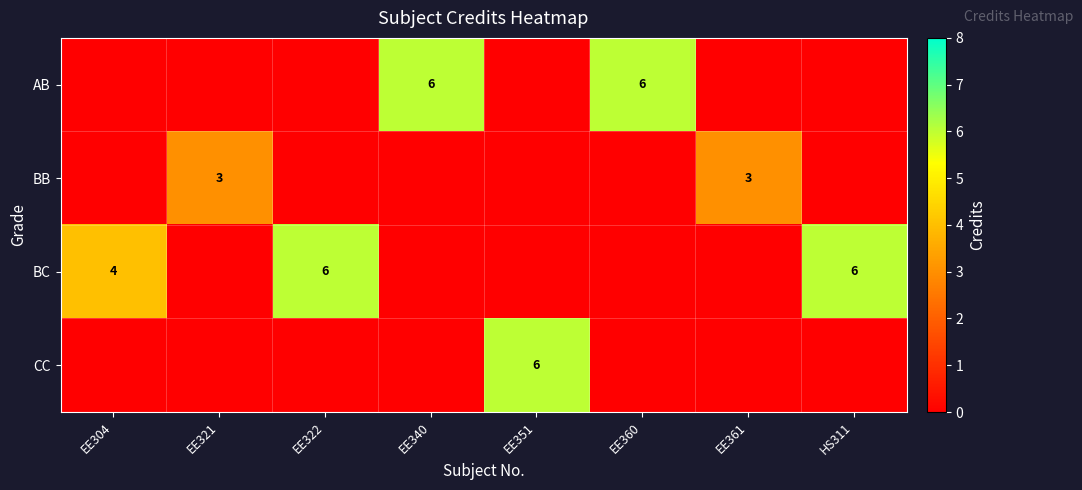

The value of BC at EE322 is 6. True or false?

True